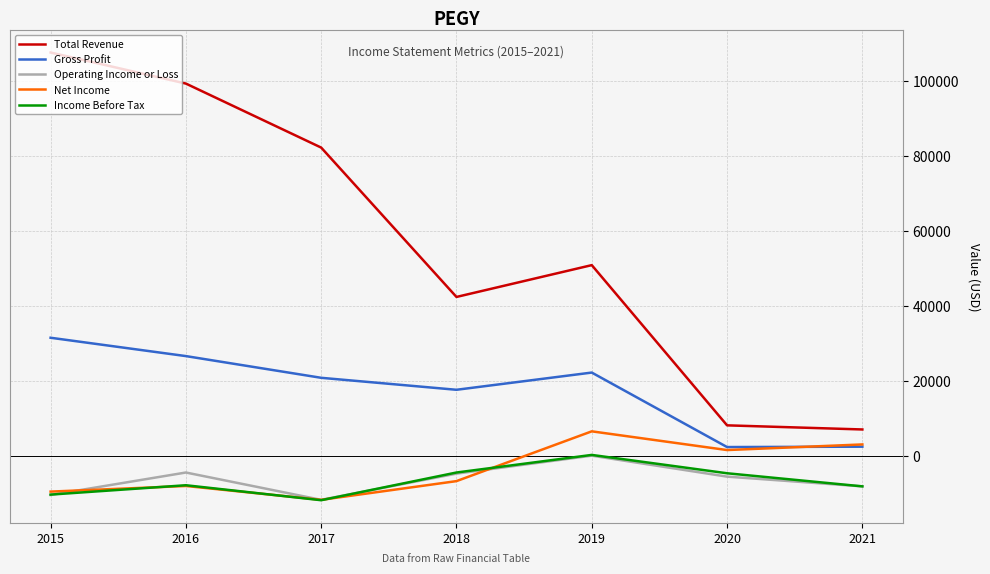

How many interior local valleys does the Net Income series have?

2